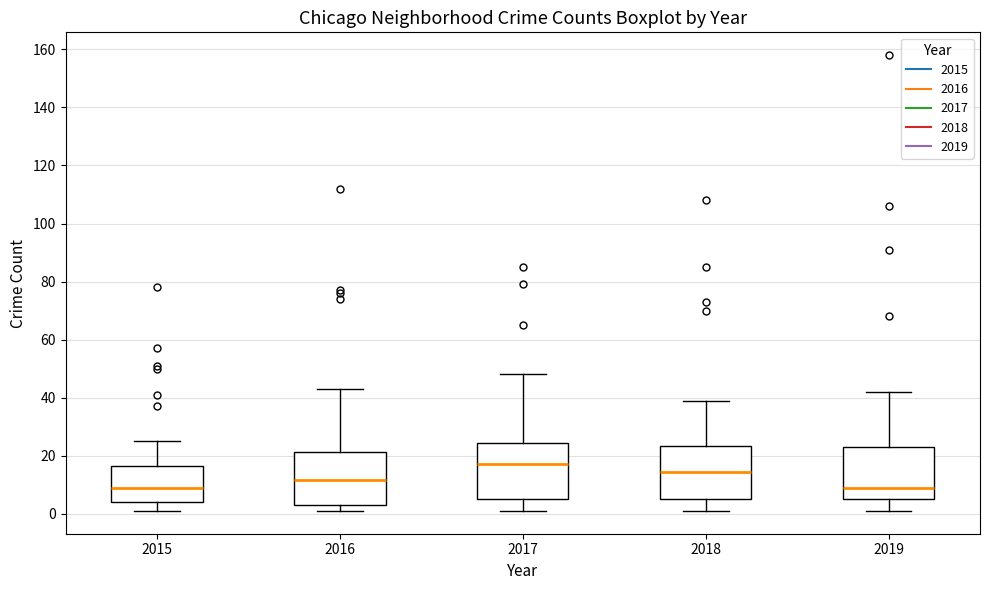

Reading left to right, read every box against the y-axis: the position of its median line, the range the box covers, and the ends of its whiskers. The values are not printed on the chart, so give them approximately, as read against the axis.

2015: median 10, box 4 to 16, whiskers 2 to 26
2016: median 12, box 4 to 22, whiskers 2 to 44
2017: median 18, box 6 to 24, whiskers 2 to 48
2018: median 14, box 6 to 24, whiskers 2 to 40
2019: median 10, box 6 to 24, whiskers 2 to 42